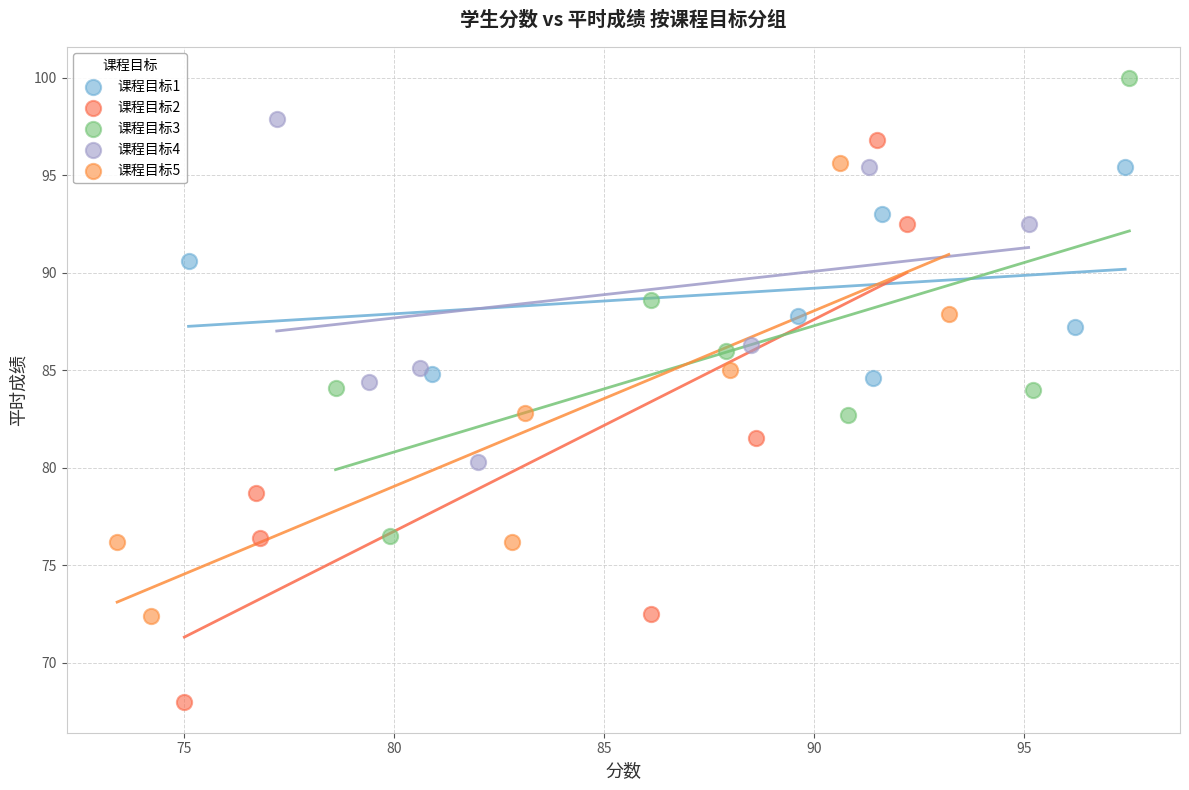

Which series has the largest Y range (max minus min)?

课程目标2